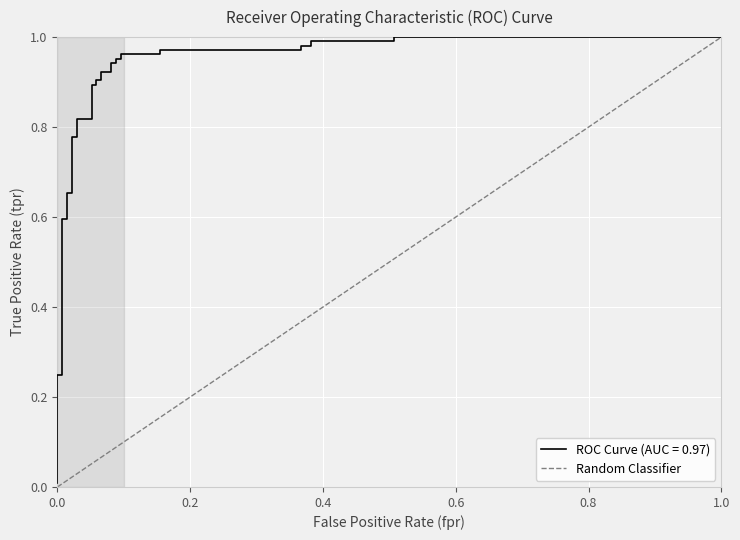

True or false: Random Classifier has a value of 0.3 at 0.0.

False